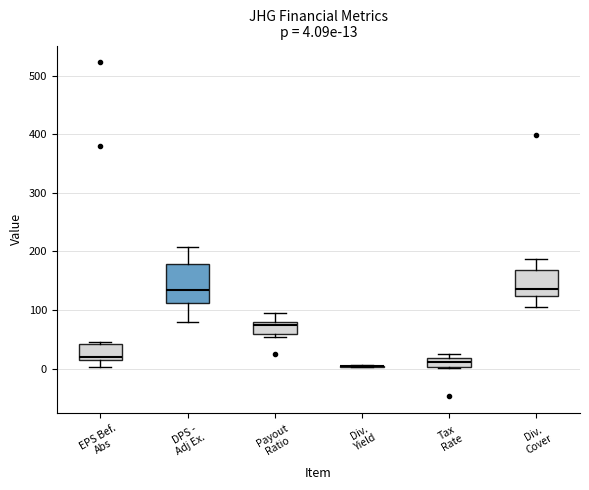

Comparing the boxes themselves (not the whiskers), which one is the tallest?

DPS - Adj Ex.